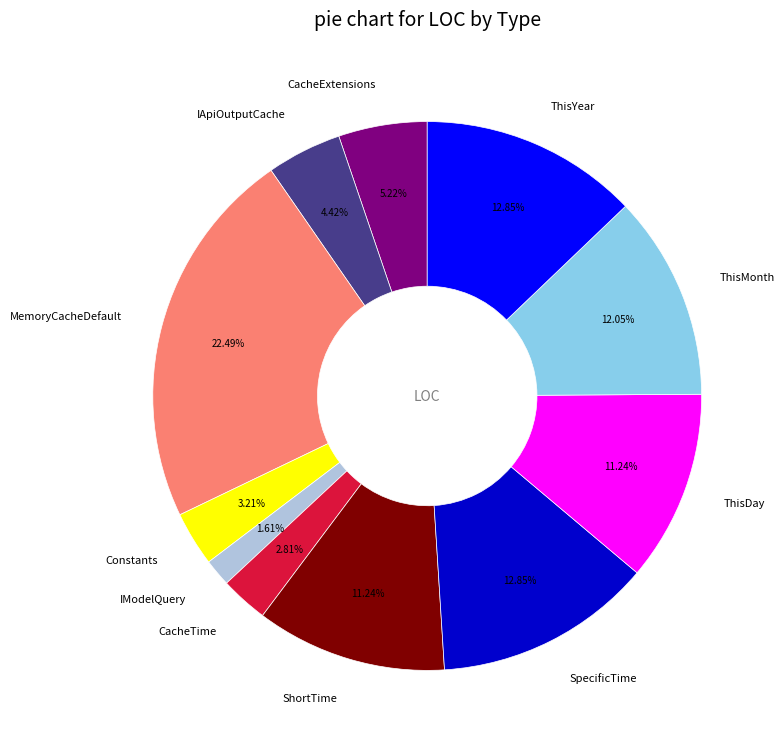

What percentage do MemoryCacheDefault and IModelQuery together represent?

24.1%